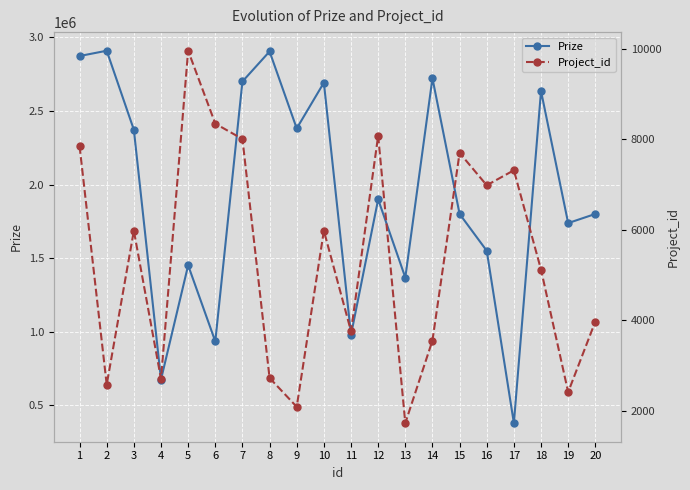

How many data points in Prize are less than 1900000?

10